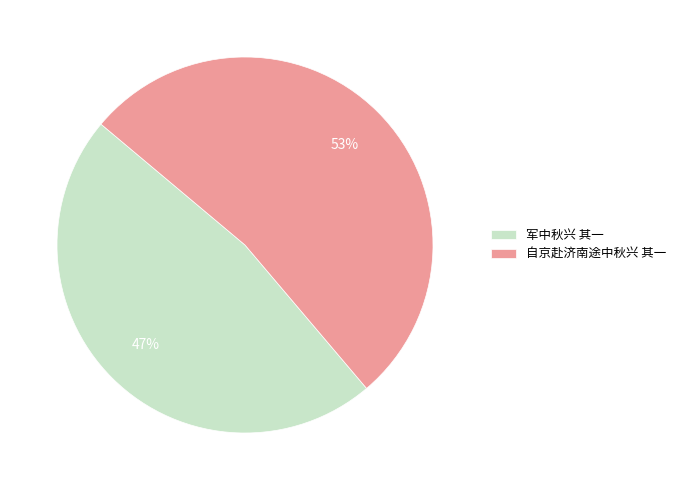

The 自京赴济南途中秋兴 其一 slice represents 53% of the pie. True or false?

True